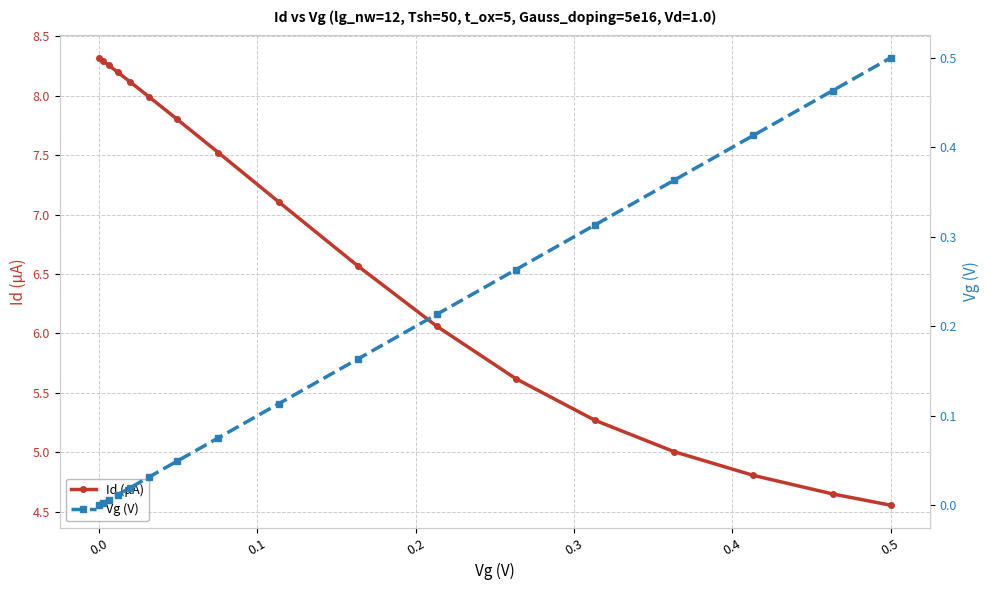

Reading left to right, transcribe all the data shown in this chart.

Id (μA): 8.3	8.3	8.3	8.2	8.1	8.0	7.8	7.5	7.1	6.6	6.1	5.6	5.3	5.0	4.8	4.6	4.6
Vg (V): 0.0	0.0	0.0	0.0	0.0	0.0	0.0	0.1	0.1	0.2	0.2	0.3	0.3	0.4	0.4	0.5	0.5